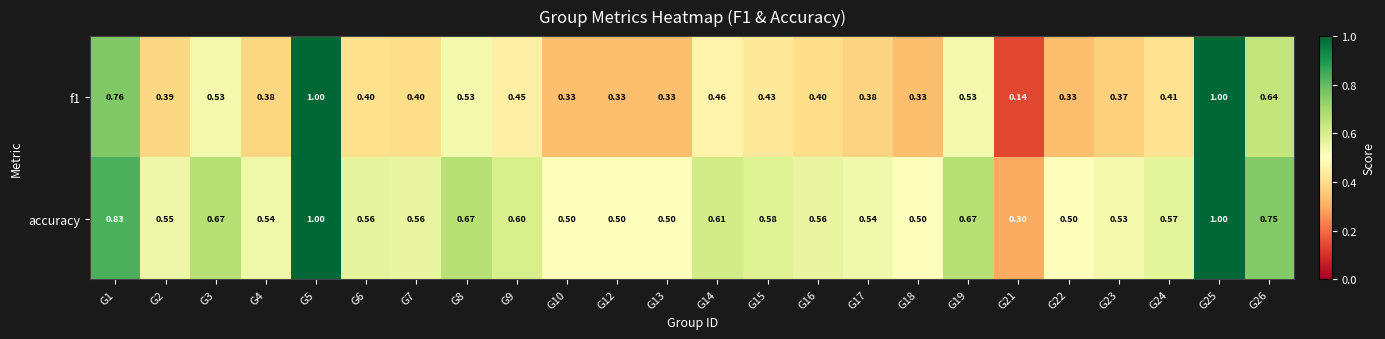

Which series has the largest total across all categories?

accuracy